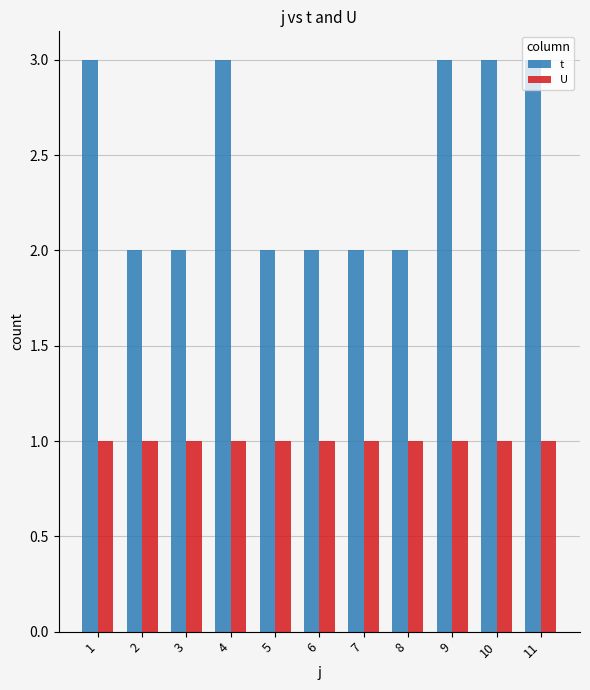

What are all the series names shown in the legend?

t, U